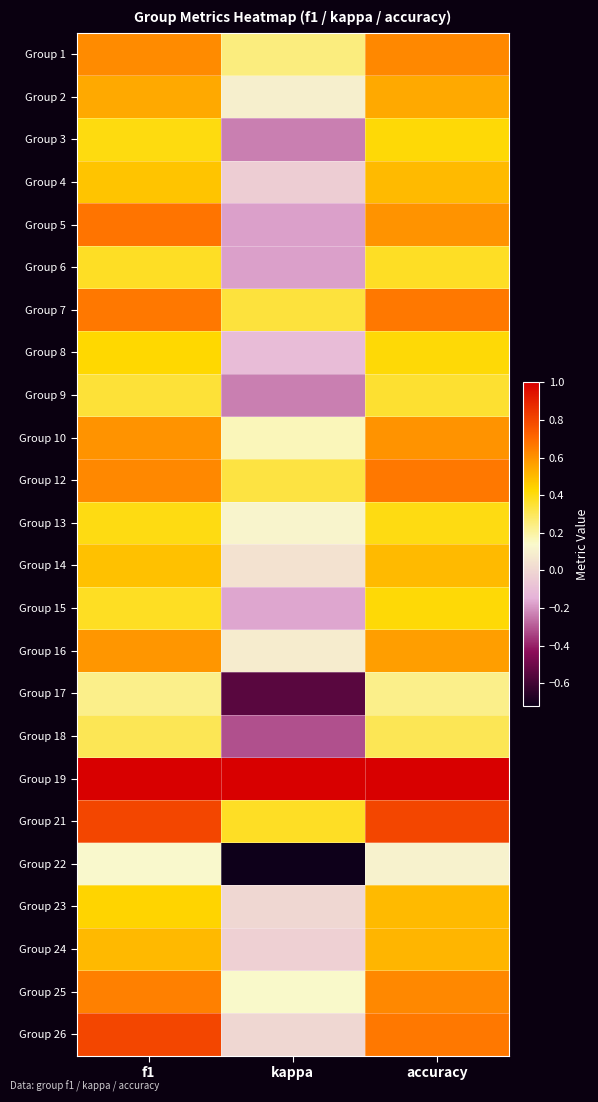

Rank the series by their maximum value, from highest to lowest.

Group 19, Group 26, Group 21, Group 5, Group 7, Group 12, Group 25, Group 1, Group 10, Group 16, Group 2, Group 24, Group 4, Group 14, Group 23, Group 8, Group 3, Group 15, Group 13, Group 6, Group 9, Group 18, Group 17, Group 22